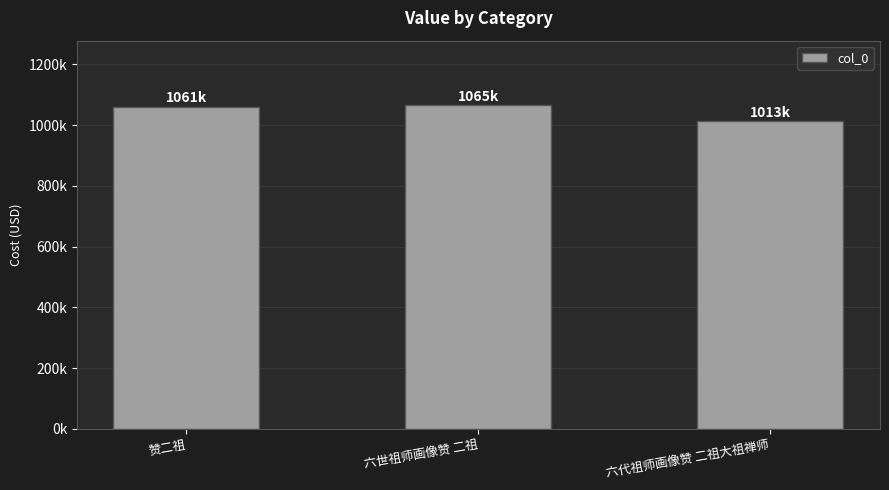

Are the bars horizontal?

No